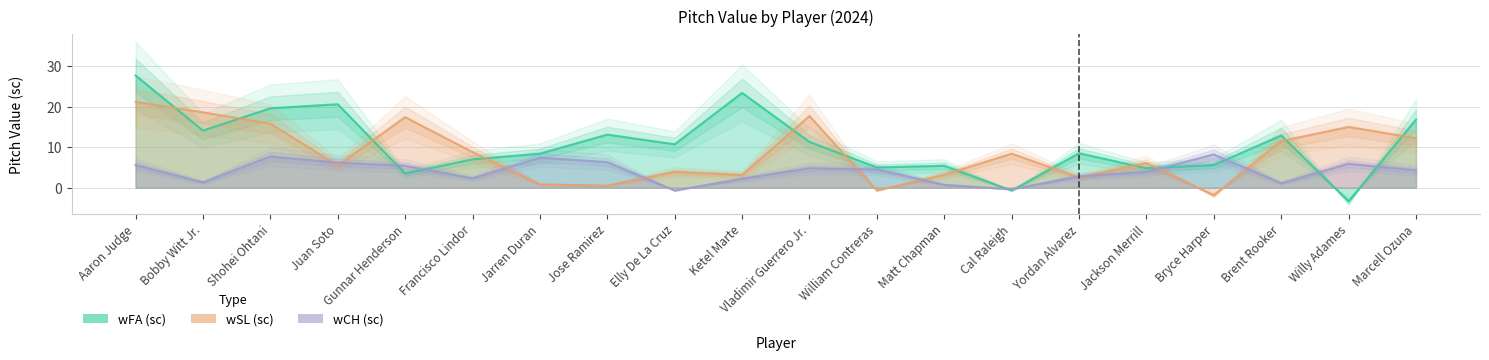

True or false: wCH (sc) has a value of 5.4 at Gunnar Henderson.

True